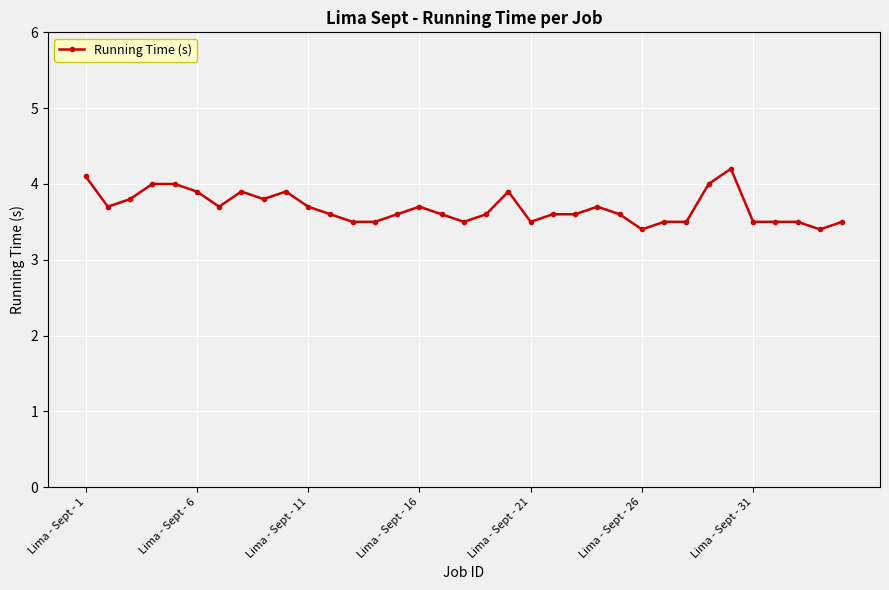

What is the maximum value shown in the chart?

4.2